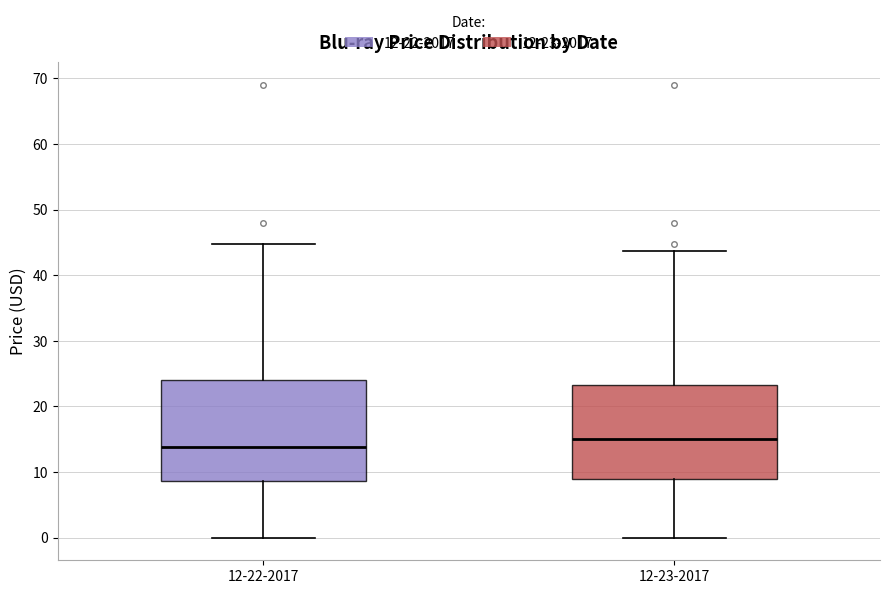

Which box's median line is the lowest?

12-22-2017